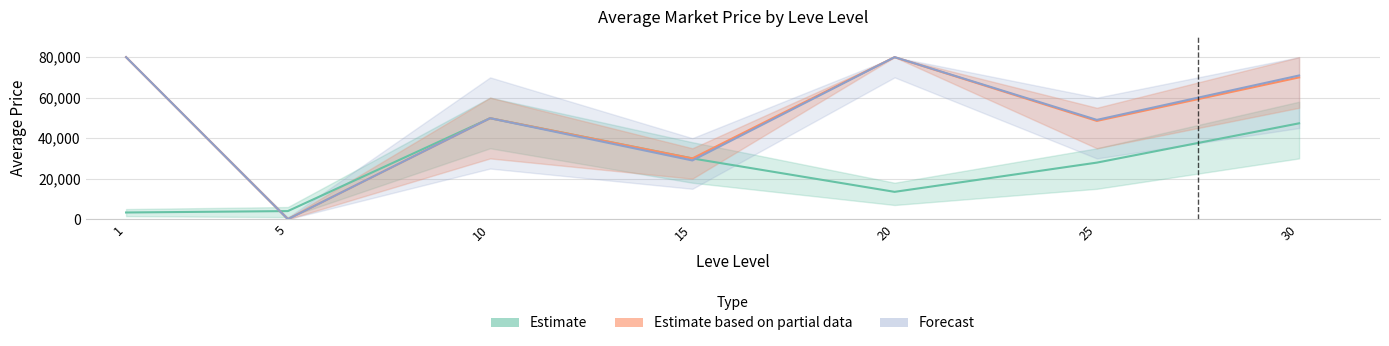

Is it true that Estimate based on partial data equals 80000.0 at 20?

True